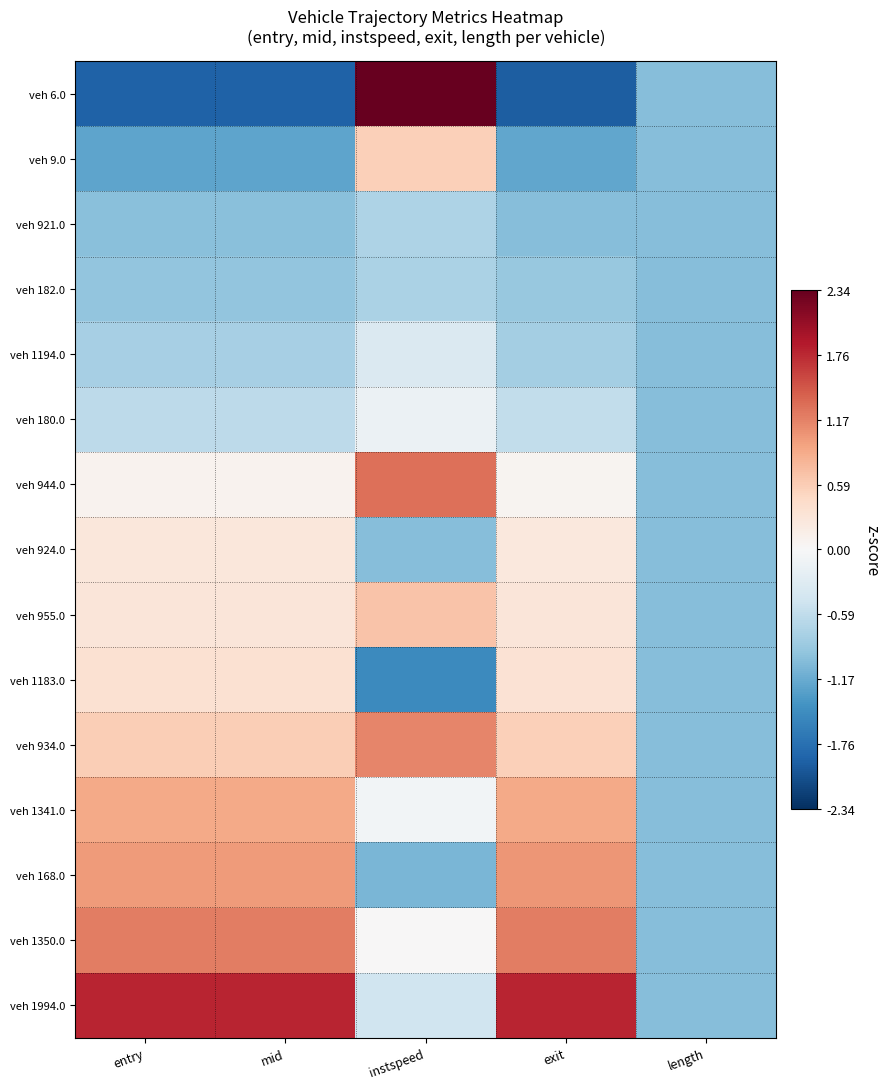

Which series has the largest total across all categories?

veh 1994.0